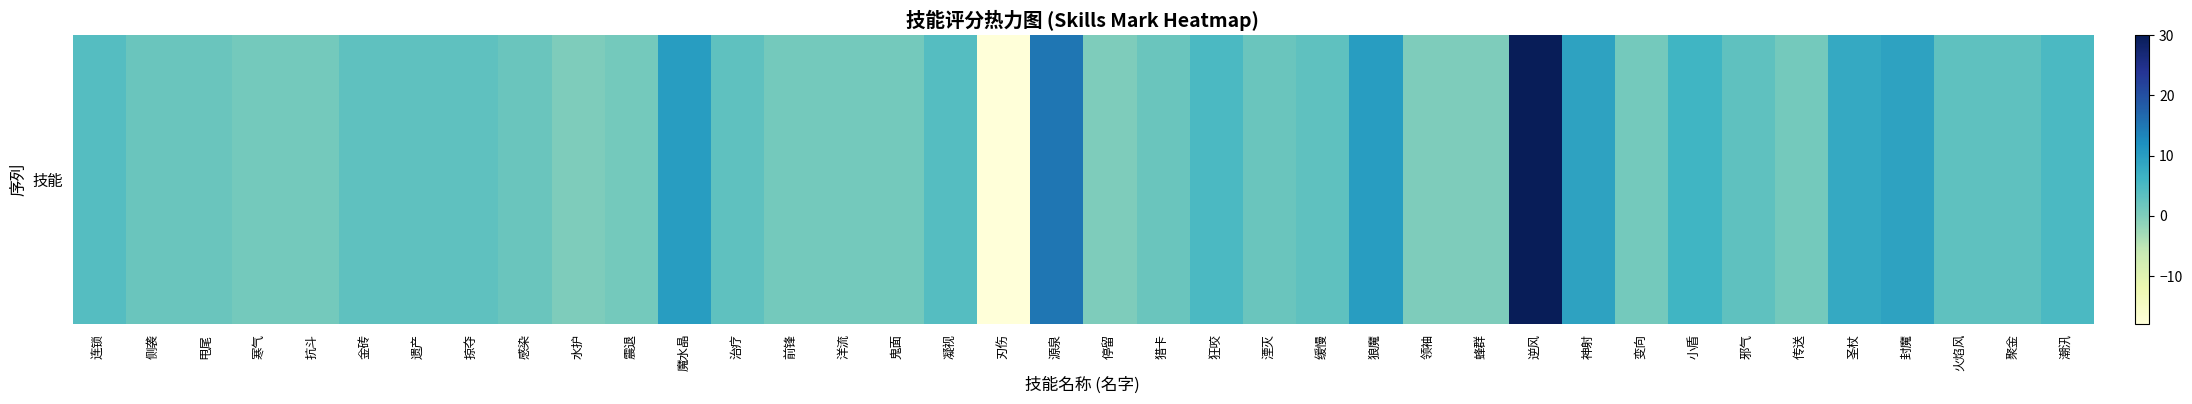

What is the average value?

4